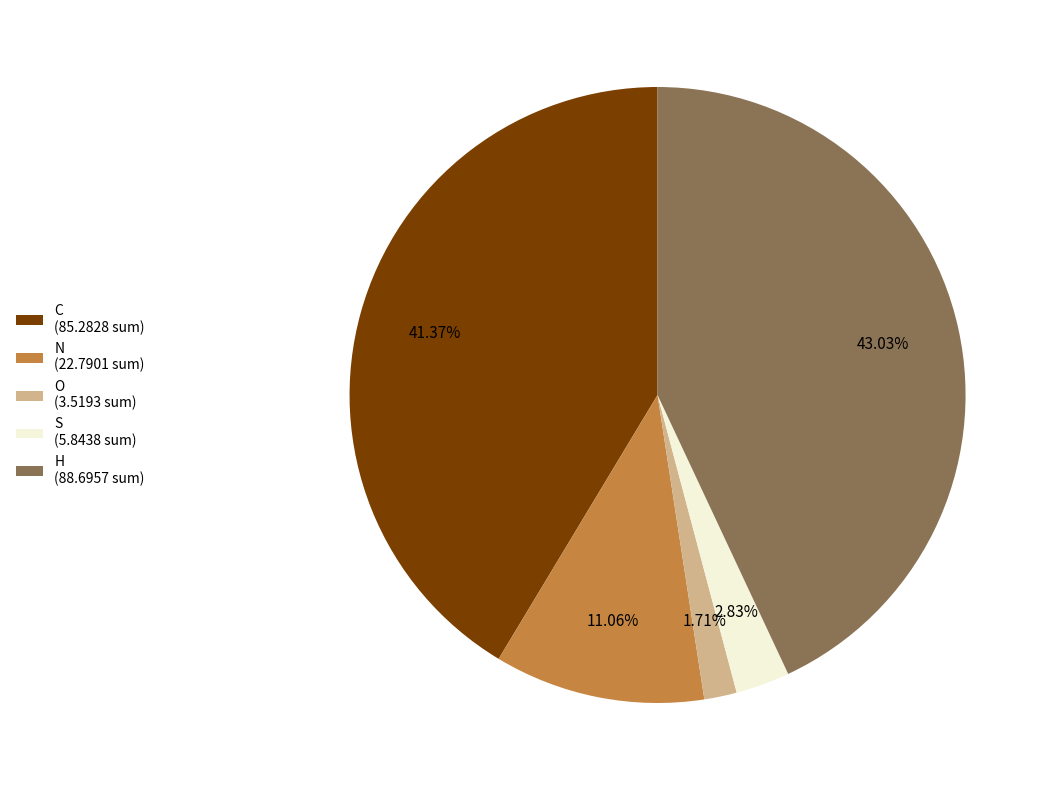

Which has a higher value, S (5.8438 sum) or N (22.7901 sum)?

N (22.7901 sum)